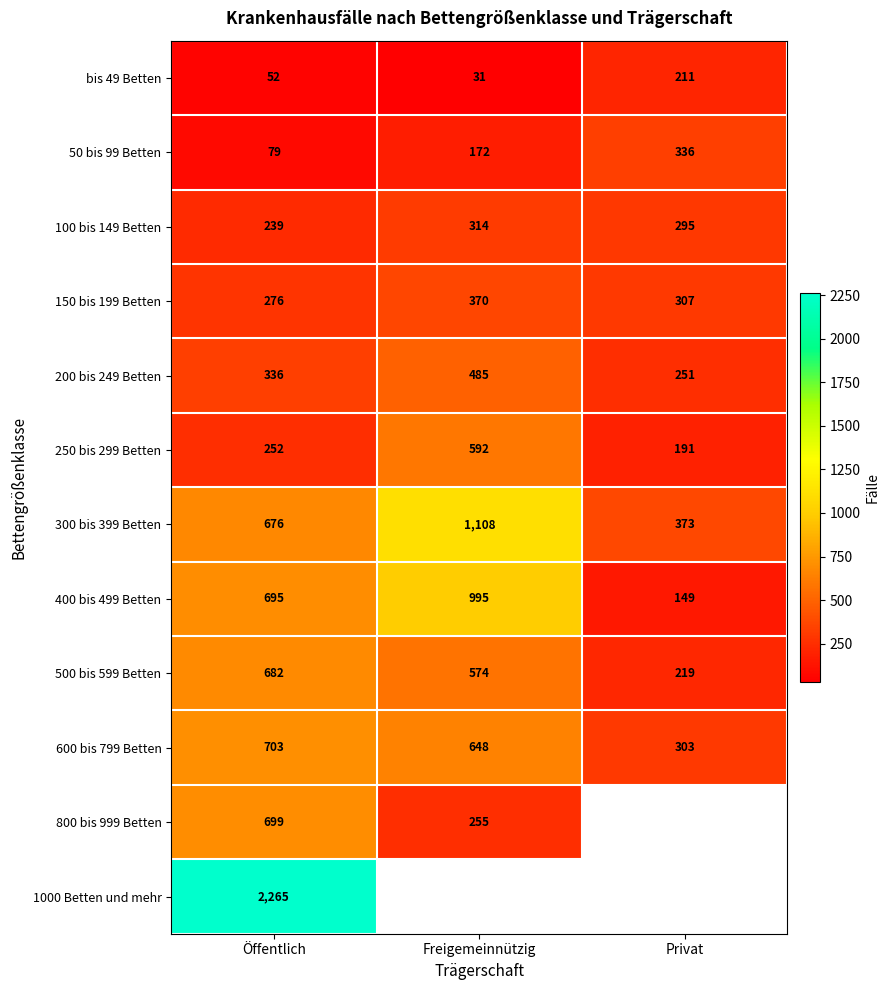

At which label is 250 bis 299 Betten closest to 391?

Öffentlich